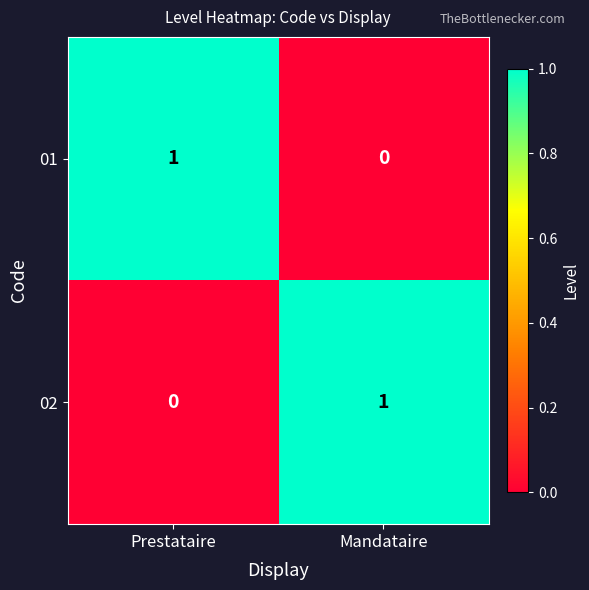

At which label does 02 reach its minimum?

Prestataire